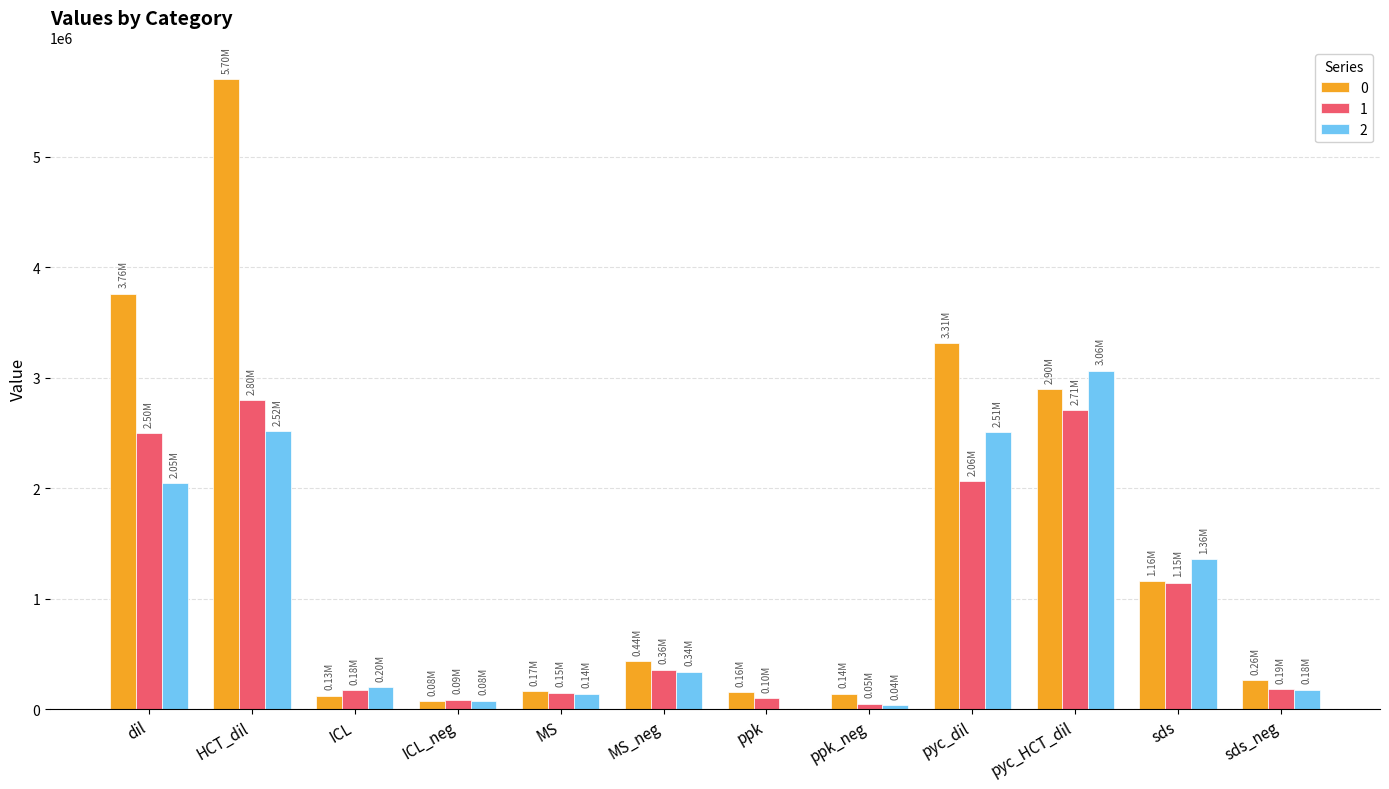

Which category has the highest value in the 2 series?

pyc_HCT_dil